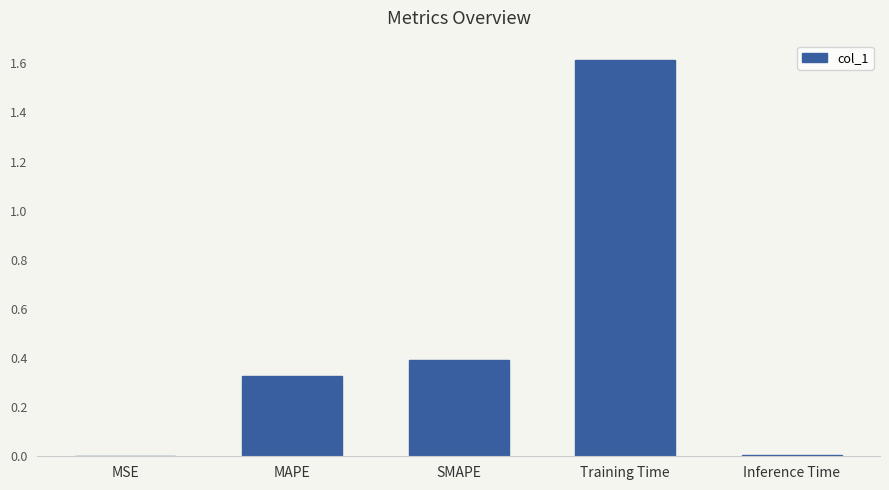

What is the change in value from MAPE to SMAPE?

+0.1